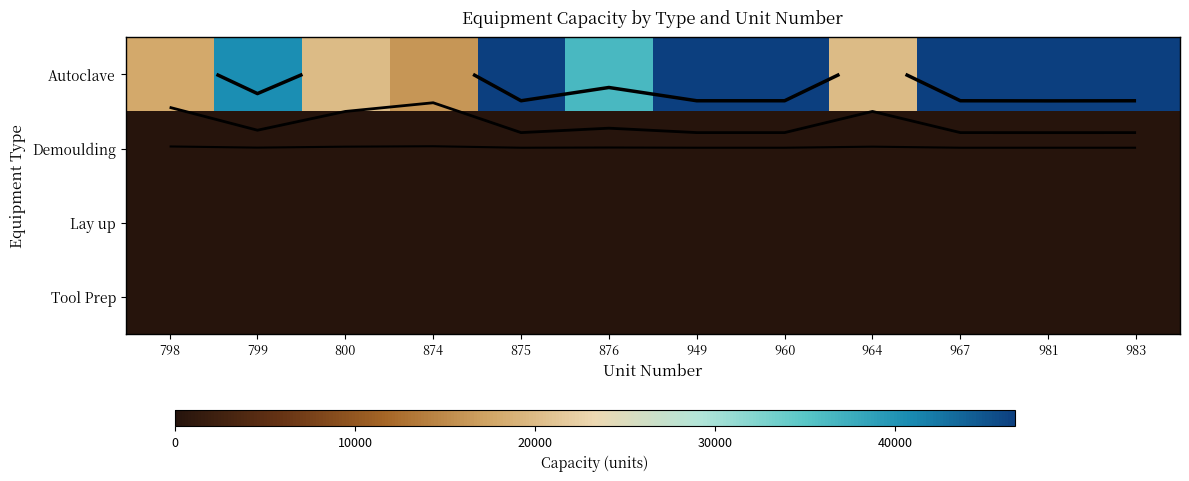

The Tool Prep series shows 0 at 875. True or false?

False